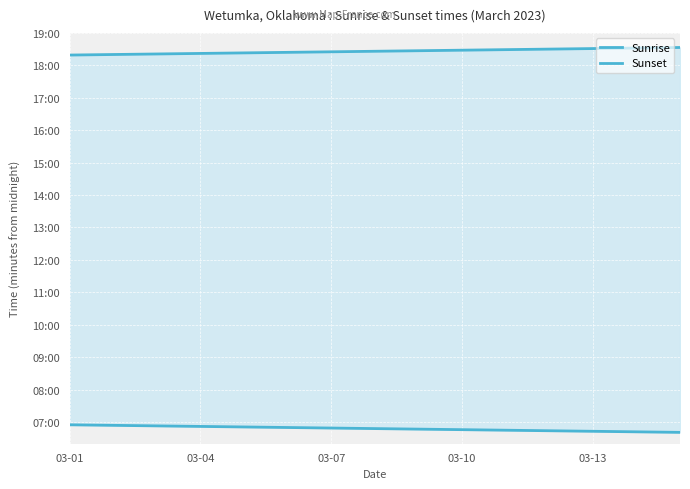

Reading left to right, transcribe all the data shown in this chart.

Sunrise: 415	414	413	412	411	410	409	408	407	406	405	404	403	402	401
Sunset: 1099	1100	1101	1102	1103	1104	1105	1106	1107	1108	1109	1110	1111	1112	1113